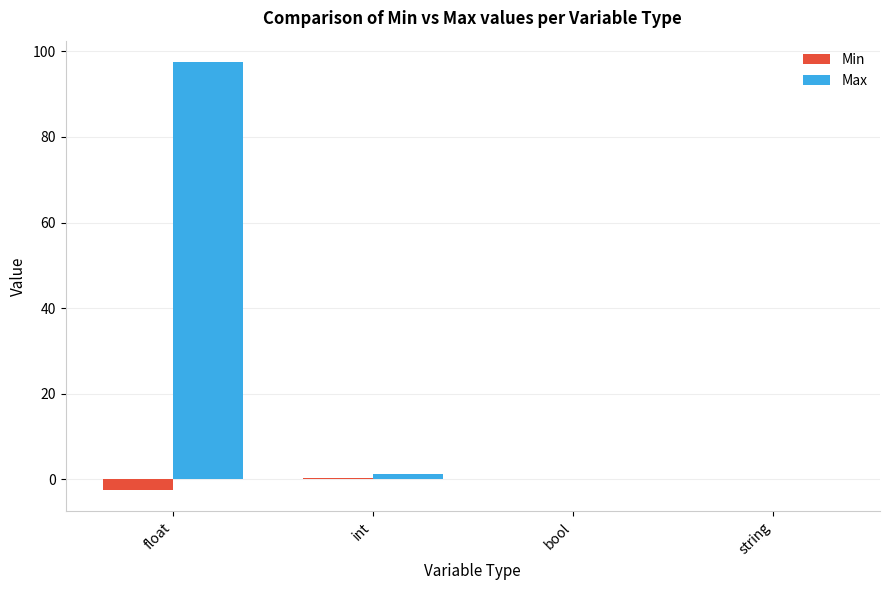

Between float and bool, which series saw the biggest shift?

Max